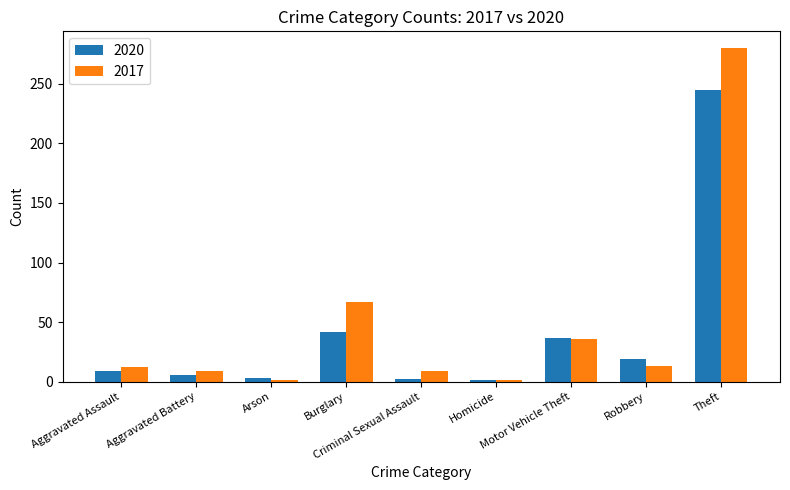

Rank the series by their maximum value, from lowest to highest.

2020, 2017